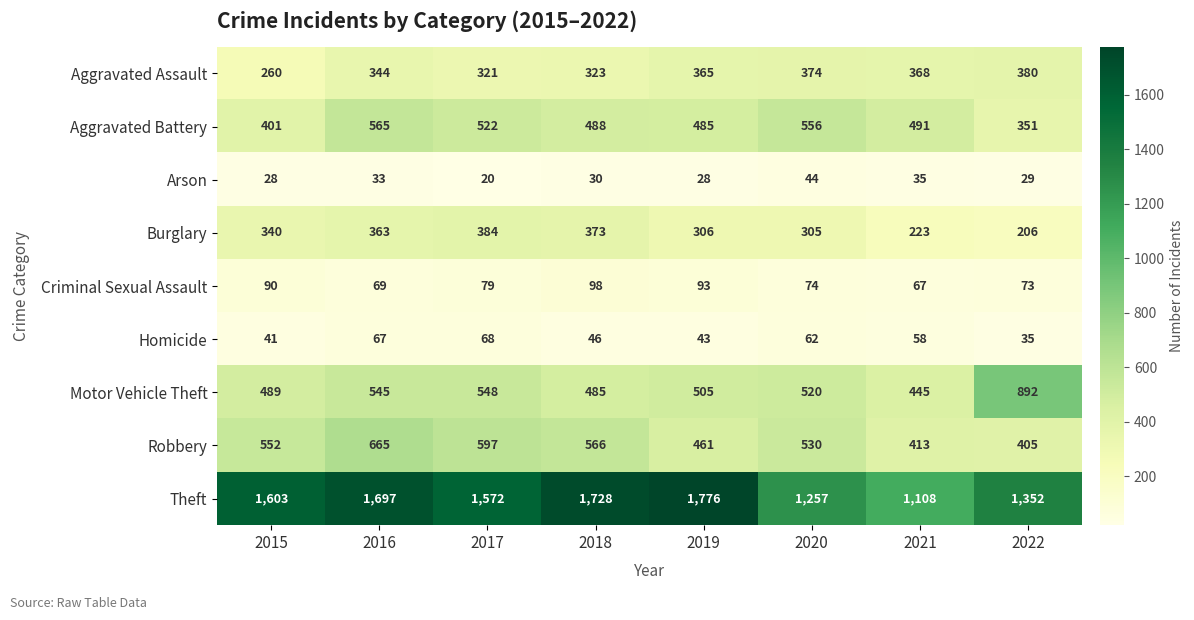

Which series has the largest range (max minus min)?

Theft